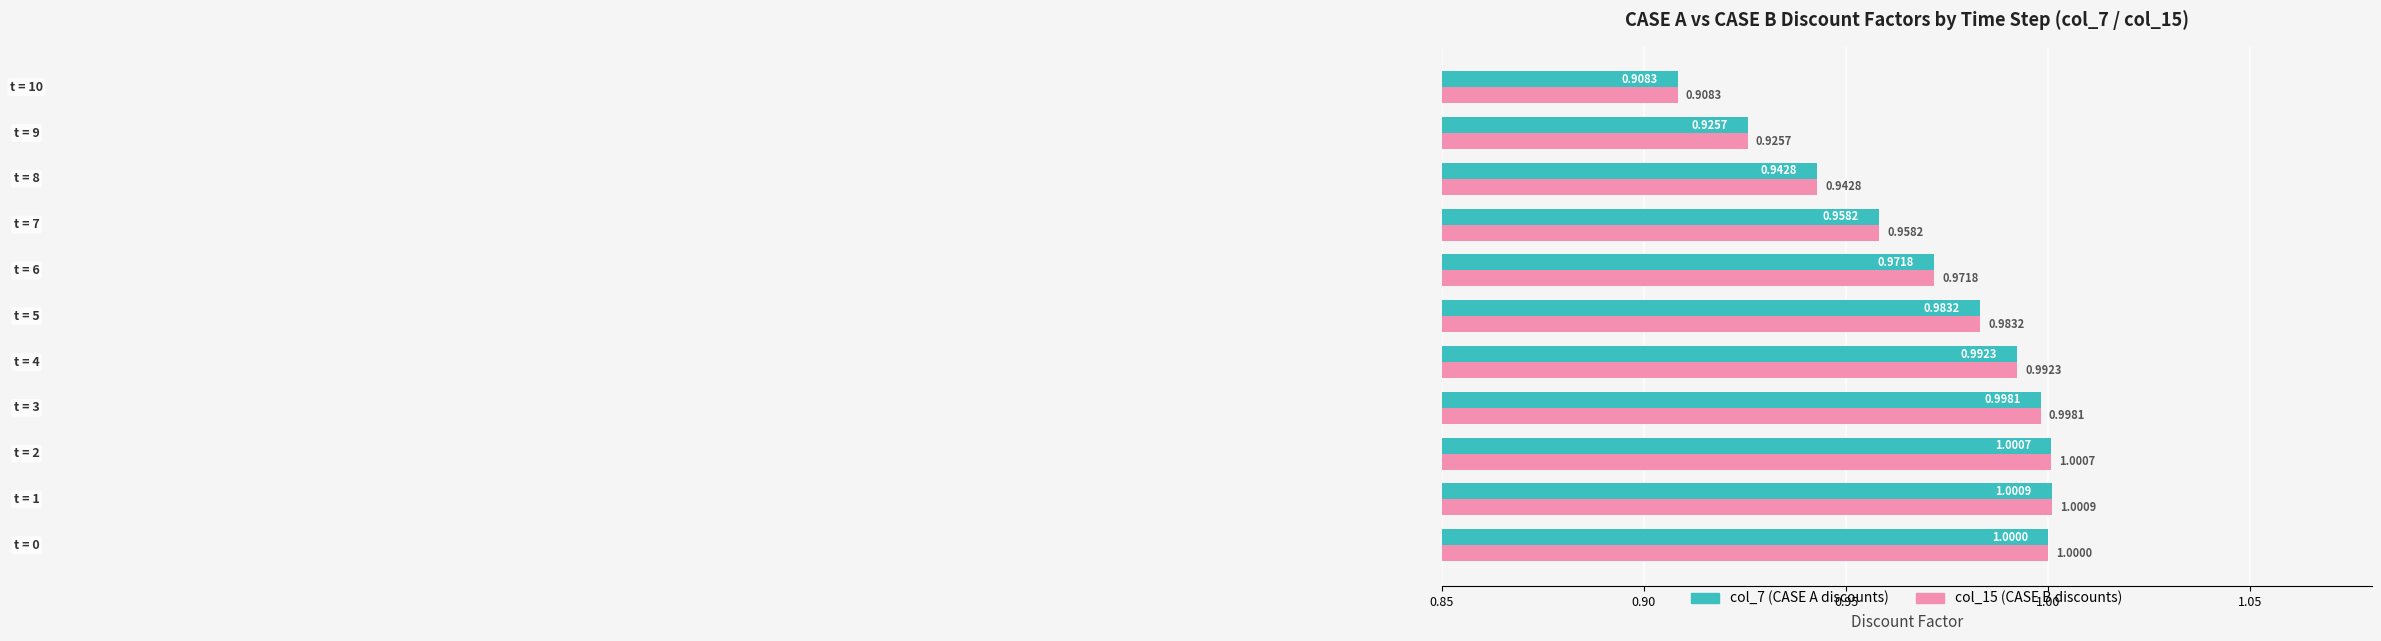

What is the sum of all col_15 (CASE B discounts) values?

10.7